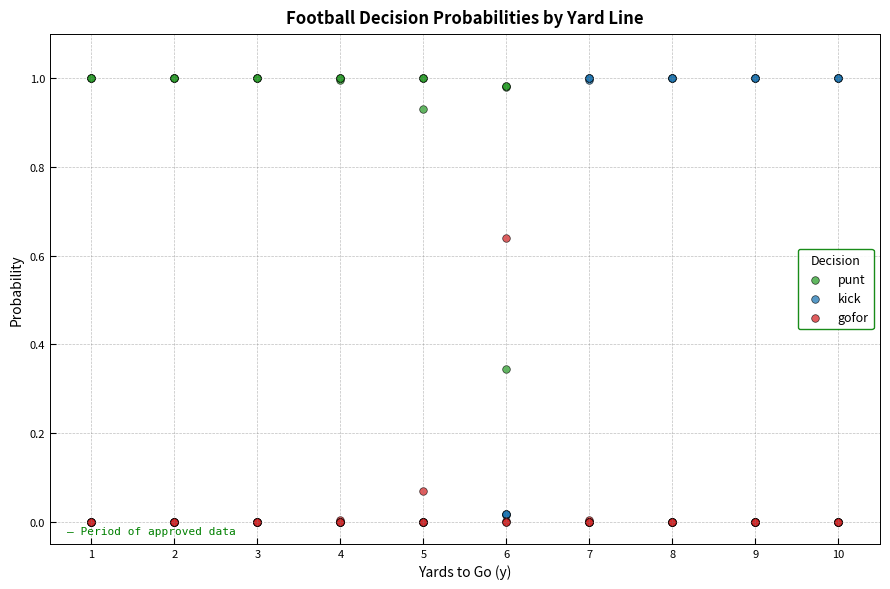

What are all the series names shown in the legend?

punt, kick, gofor